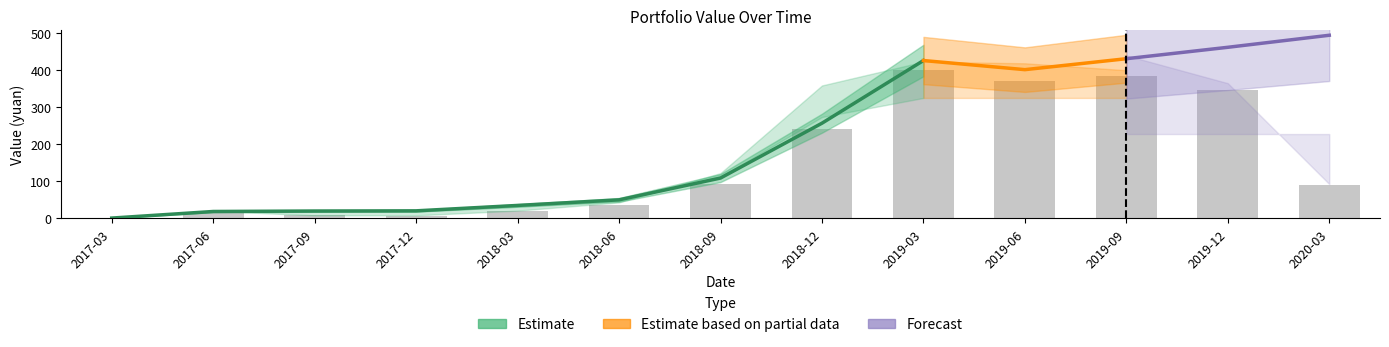

True or false: market value has a value of 215.0 at 2019-09.

False